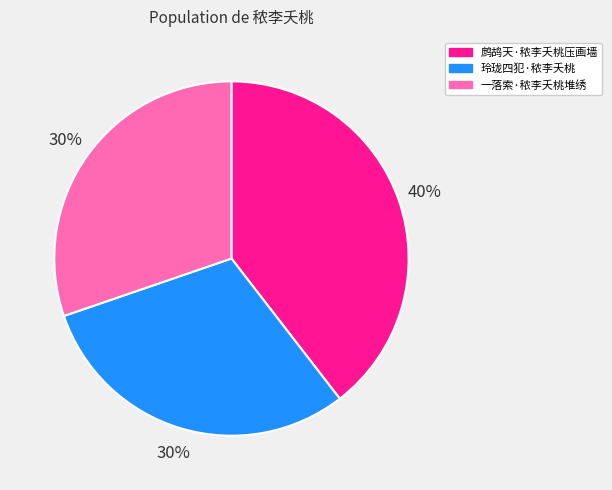

Which category has the biggest portion of the pie?

鹧鸪天·秾李夭桃压画墙